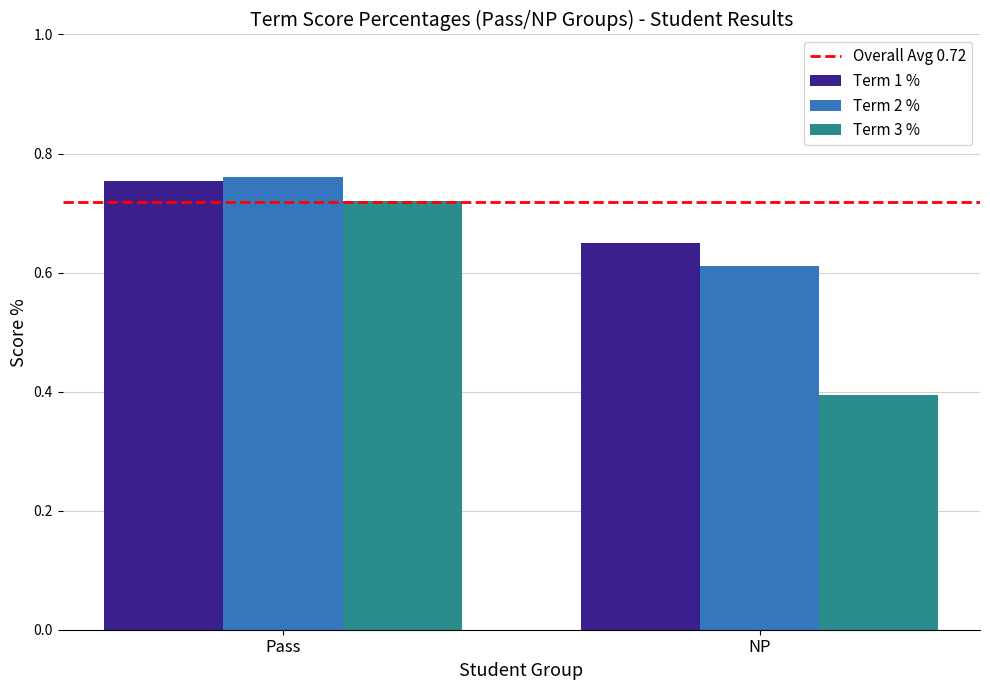

At which label does Term 1 % reach its peak?

Pass